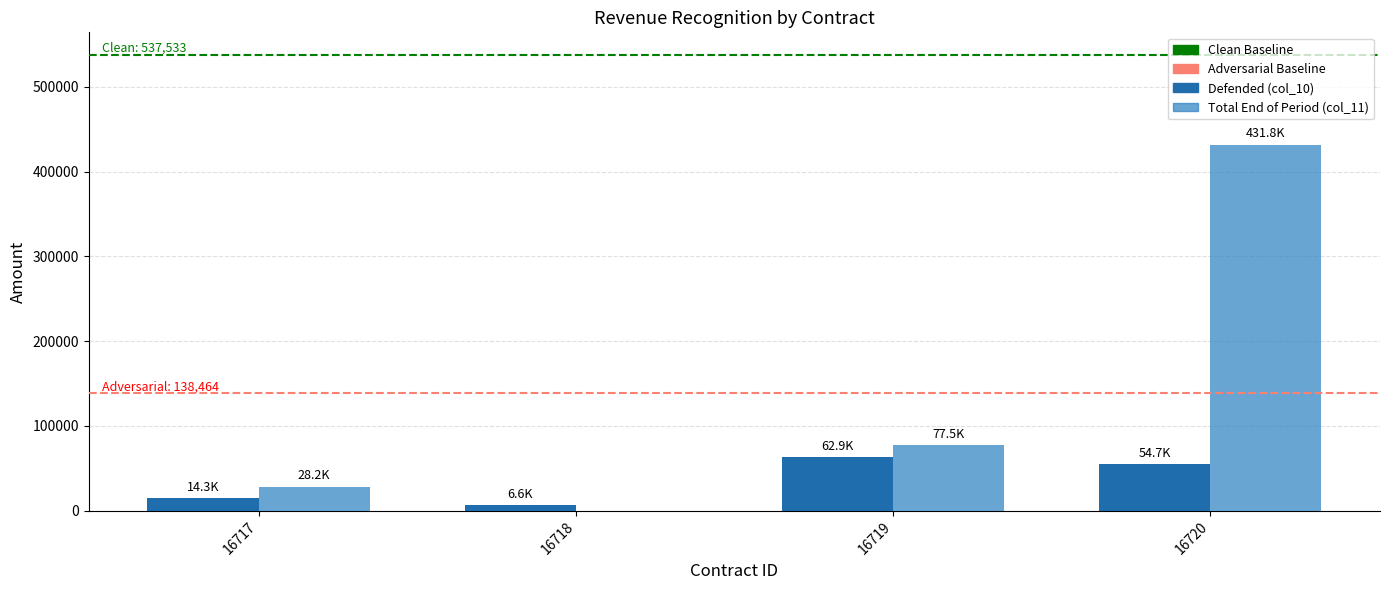

Reading left to right, what are all the values shown in this chart?

Defended (col_10): 14275	6600	62869	54720
Total End of Period (col_11): 28237	0	77467	431829